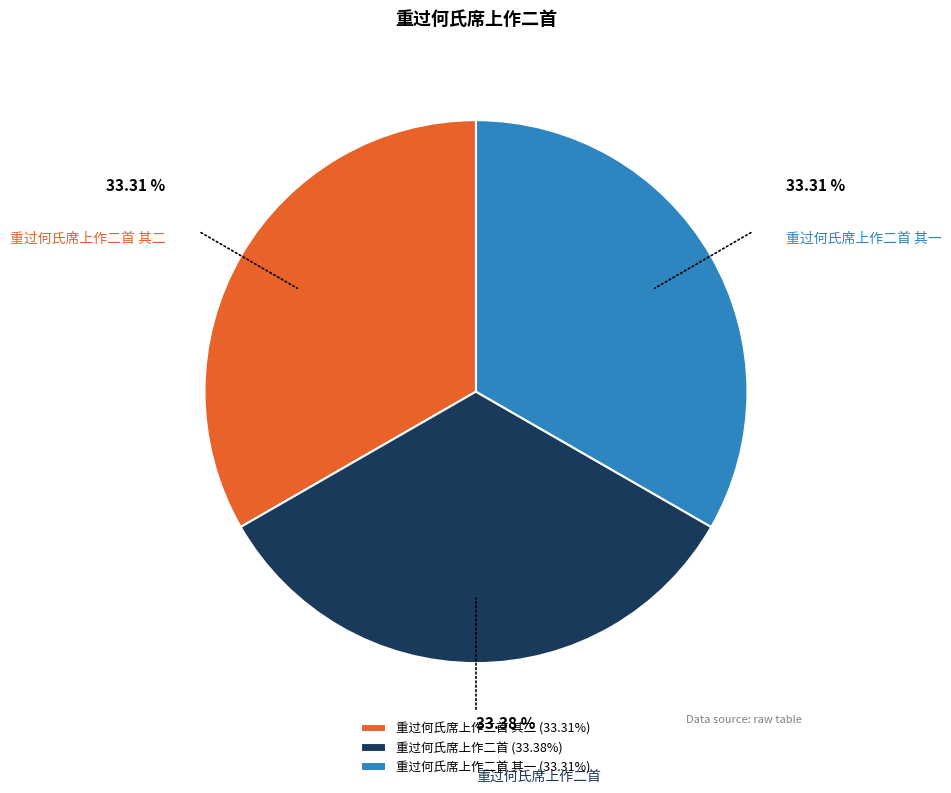

Is there a majority slice in this chart?

No